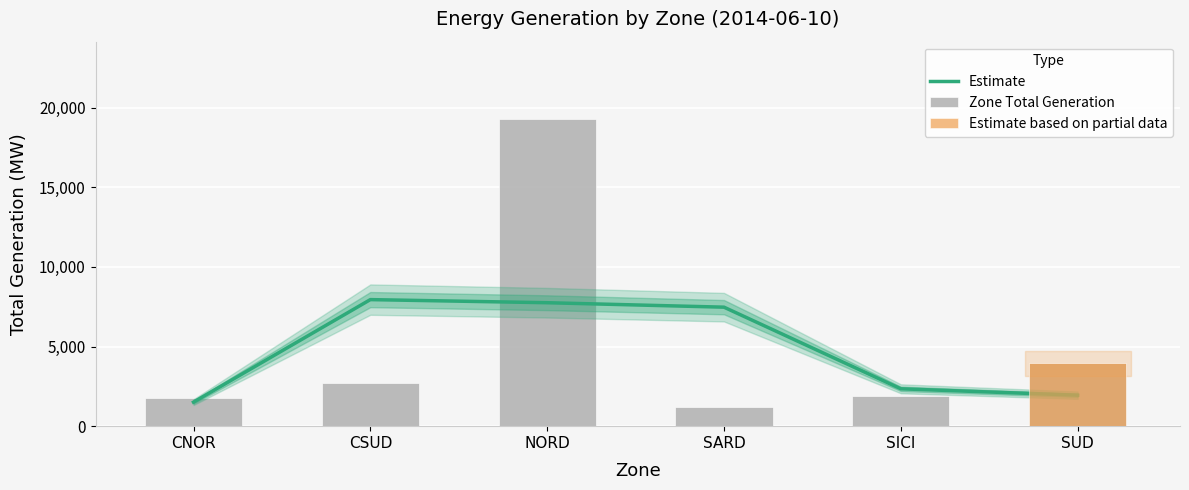

What is the average value of the Zone Total Generation series?

5145.7